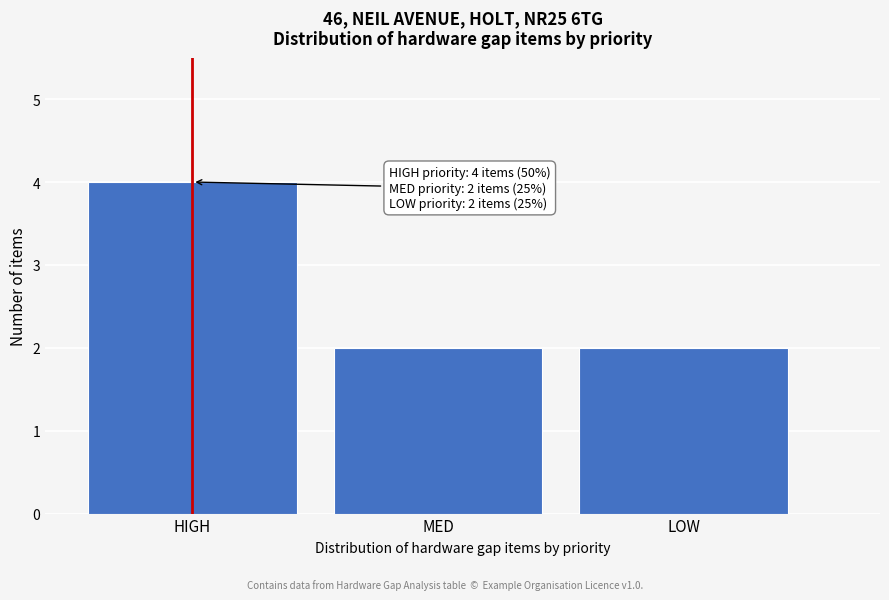

Reading left to right, what are all the values shown in this chart?

4	2	2